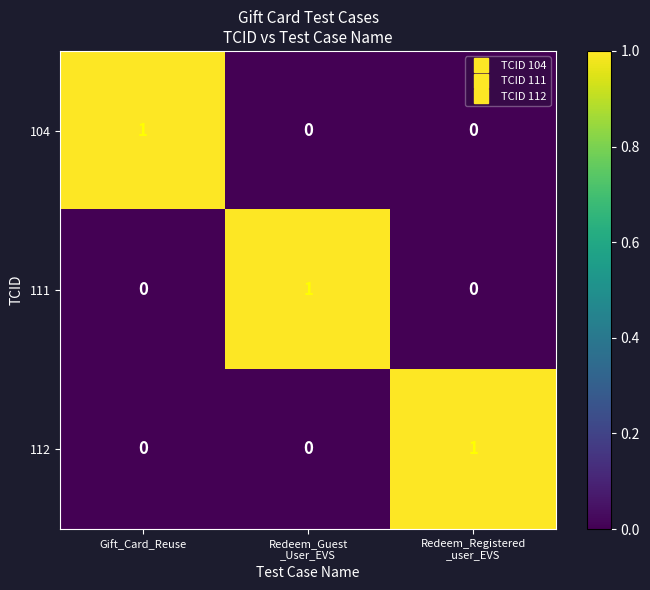

Count the 111 values in the range 0 to 1.

3